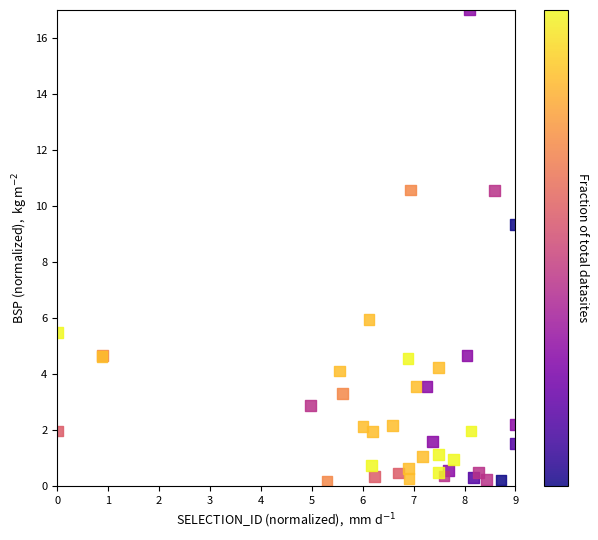

What Y value in the scatter plot is closest to 8?

9.4